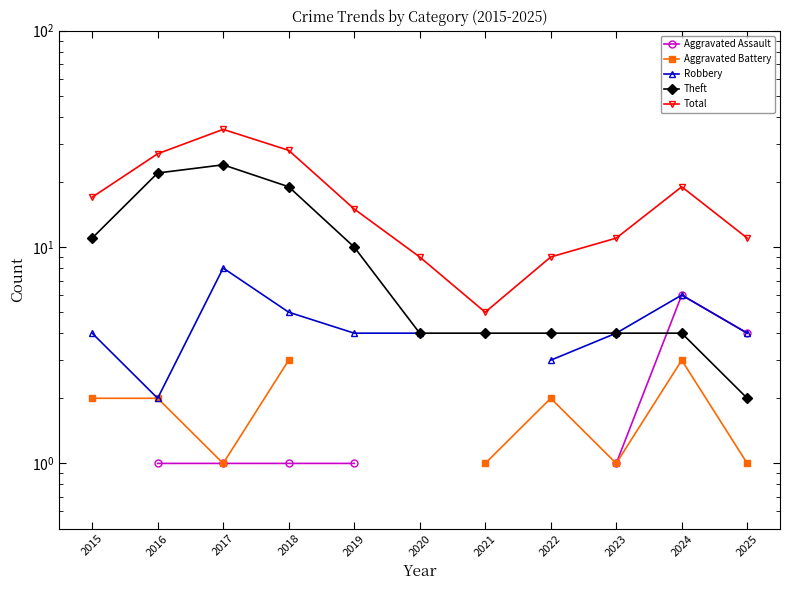

What are all the series names shown in the legend?

Aggravated Assault, Aggravated Battery, Robbery, Theft, Total